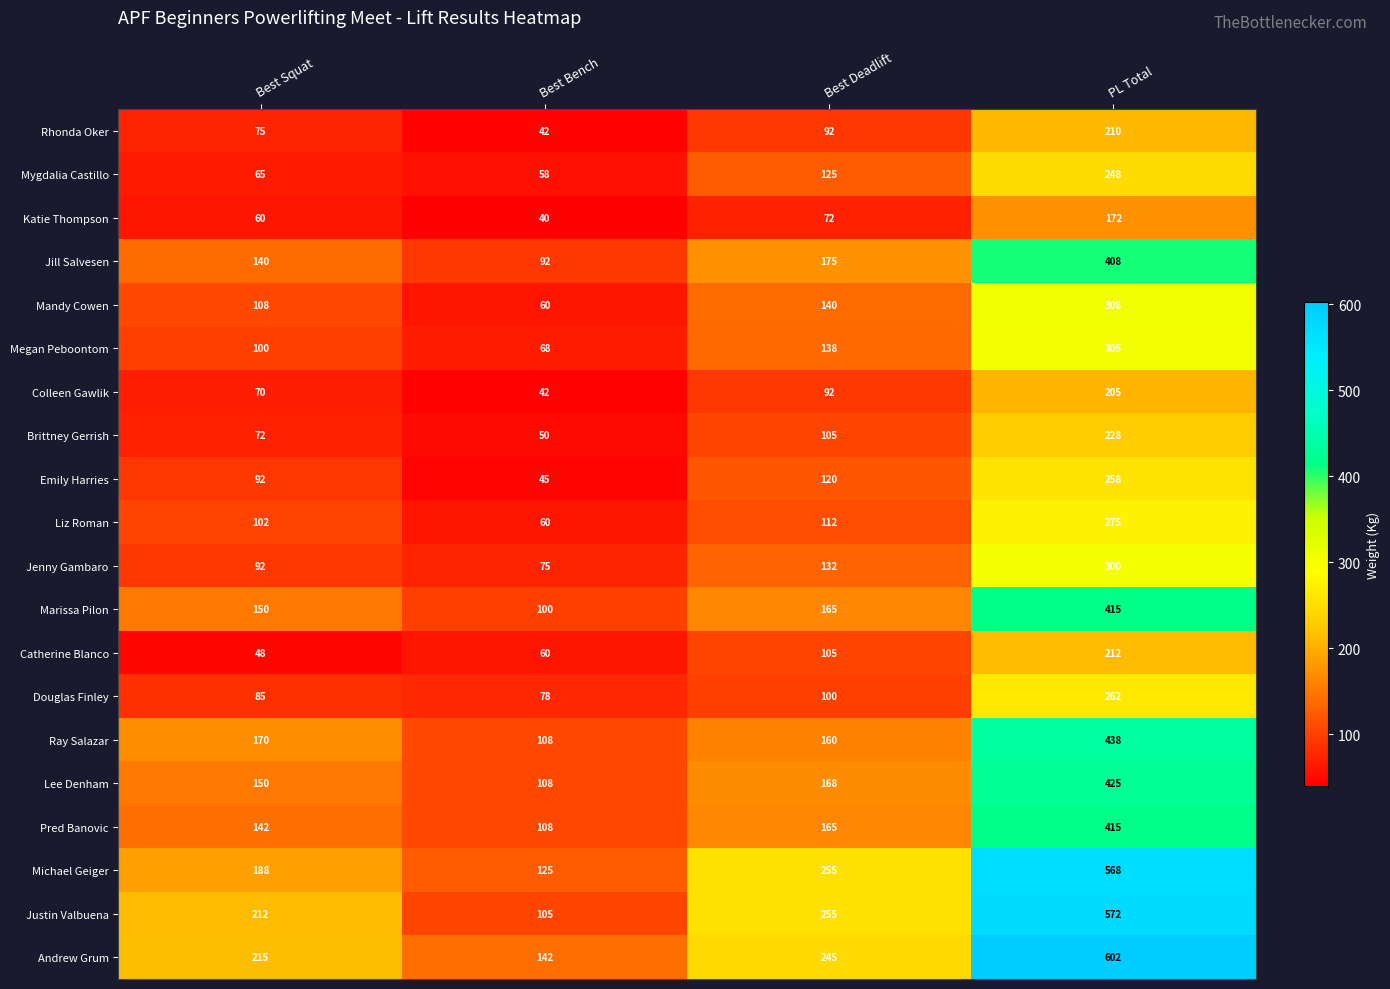

What is the difference between the Douglas Finley values at Best Deadlift and Best Squat?

15